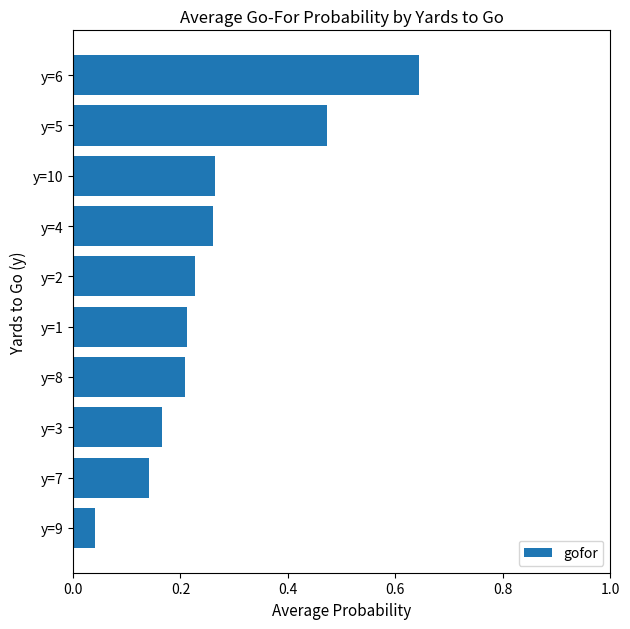

What is the sum of all values?

2.6